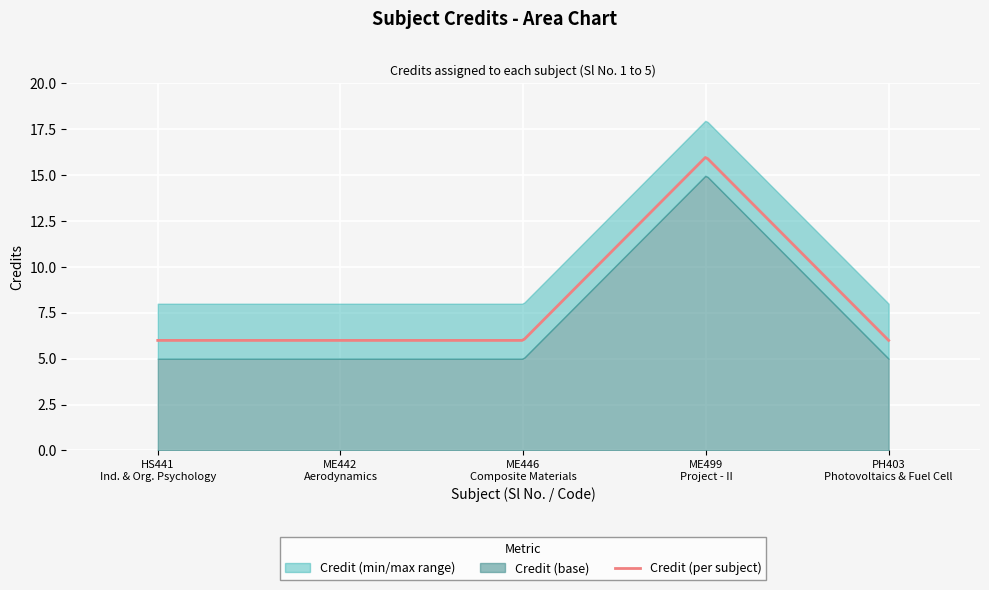

What is the value of the 3rd point from the left?

6